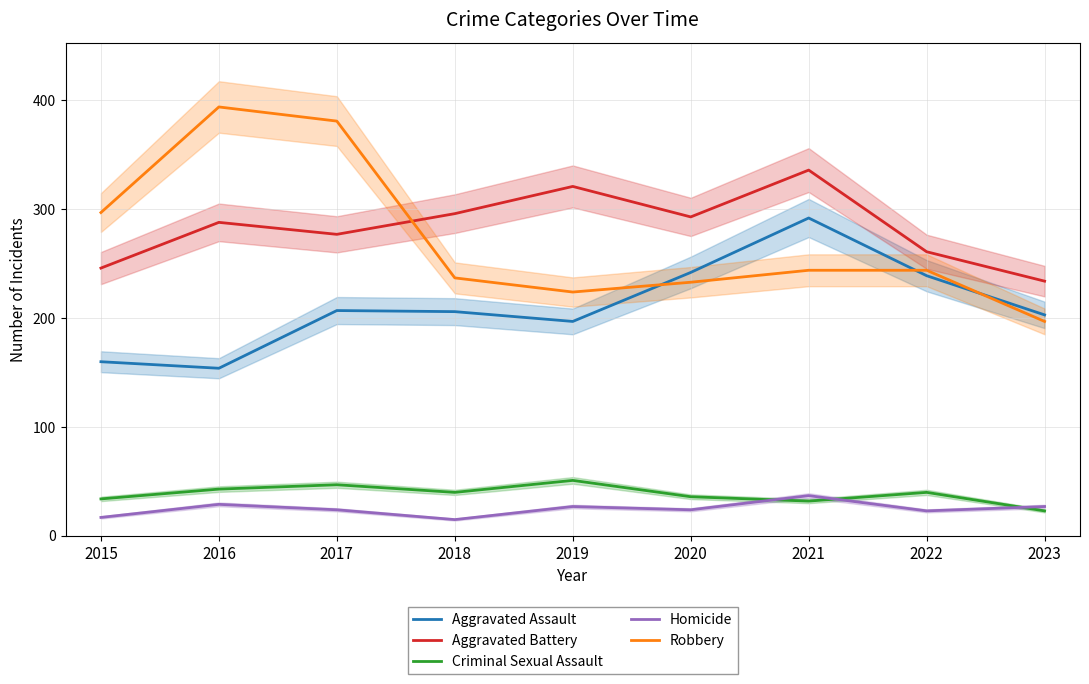

What is the difference between the maximum and second lowest values in the Criminal Sexual Assault series?

19